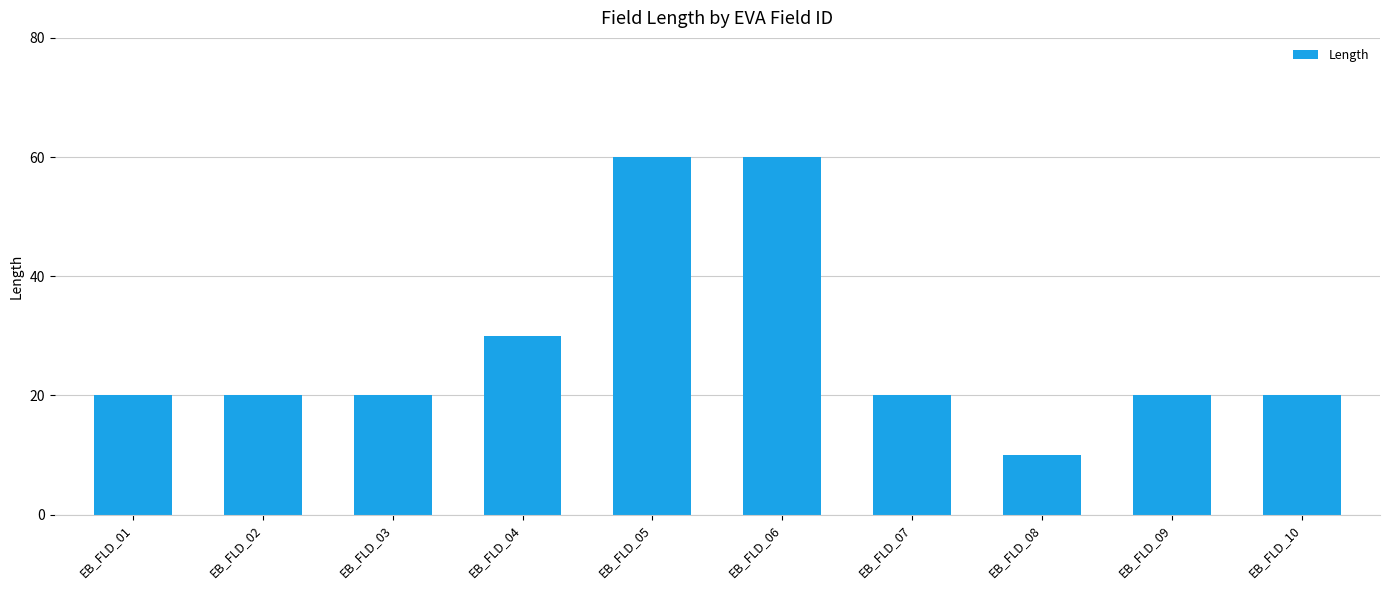

The value at EB_FLD_01 is 27. True or false?

False